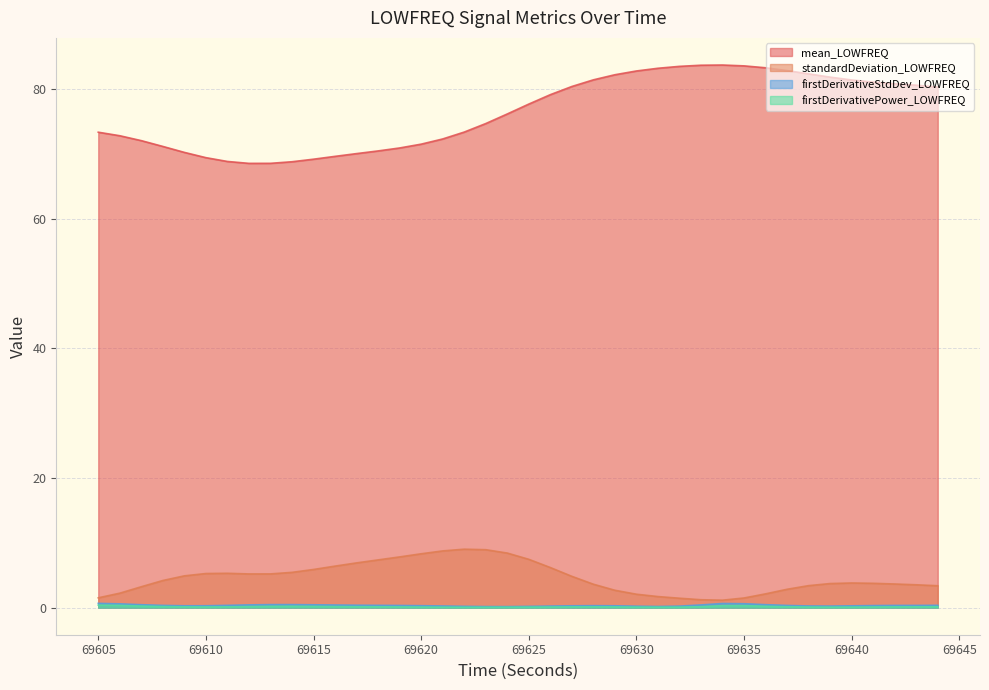

Which series has the largest total across all categories?

mean_LOWFREQ